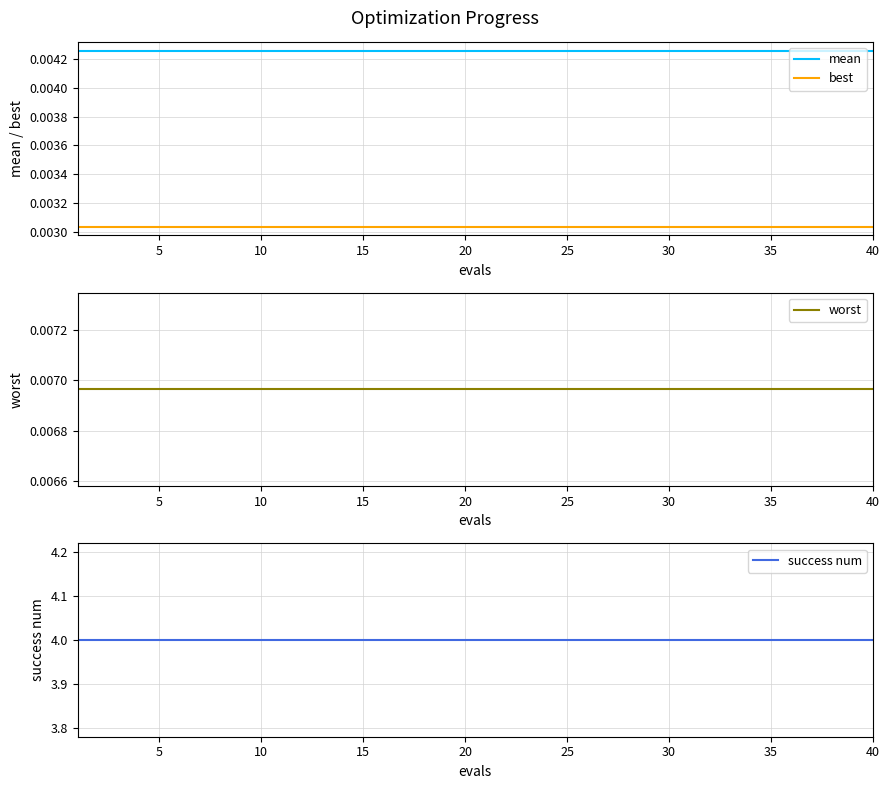

True or false: best has more than 2 interior local peaks.

False